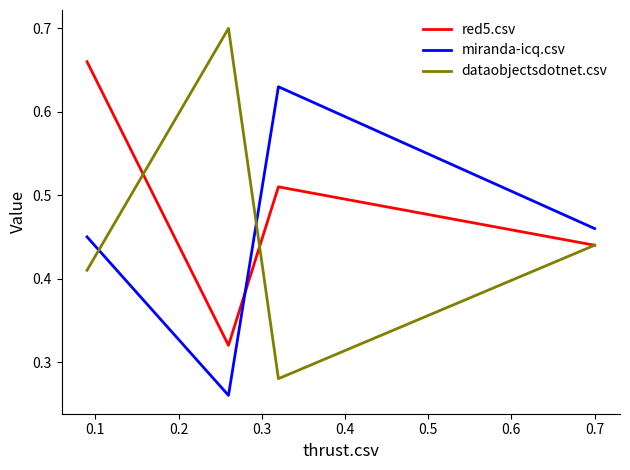

Which series has the largest total across all categories?

red5.csv